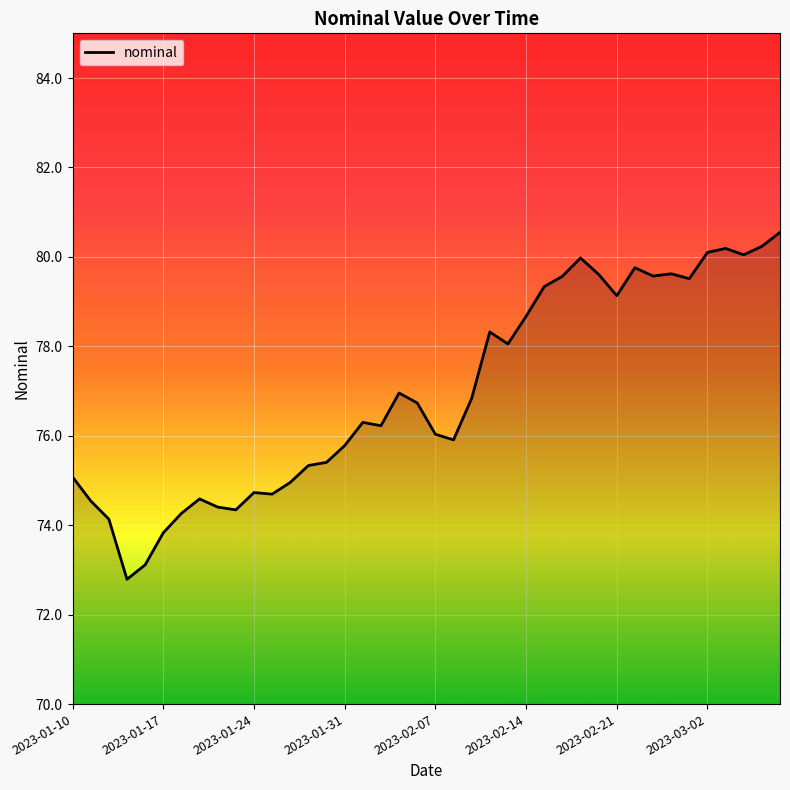

What is the maximum value shown in the chart?

80.5